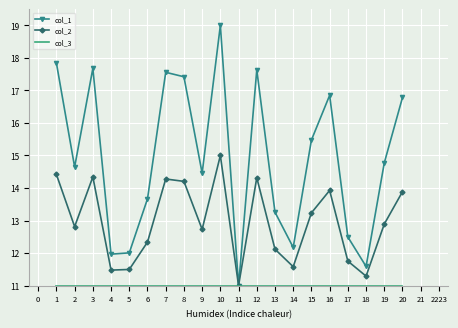

True or false: col_1 has a value of 13.7 at 6.

True